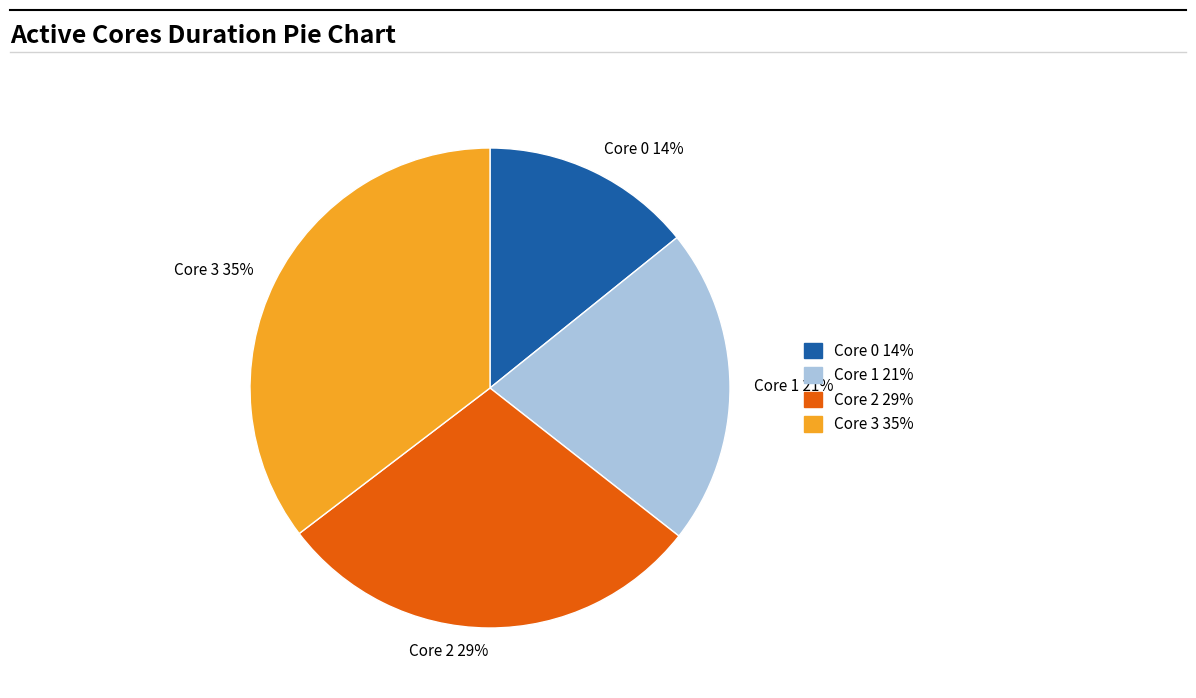

Do Core 2 and Core 1 together represent more than half of the pie?

Yes